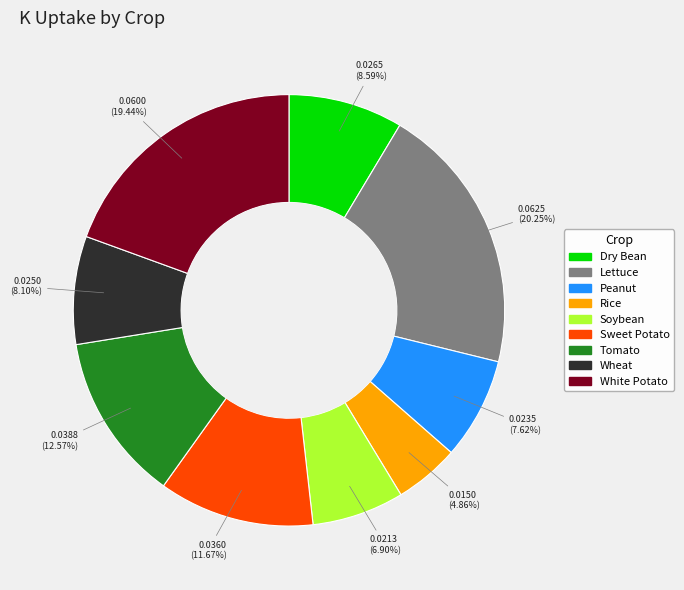

To the nearest percent, what is the combined percentage of Sweet Potato and Soybean?

19%